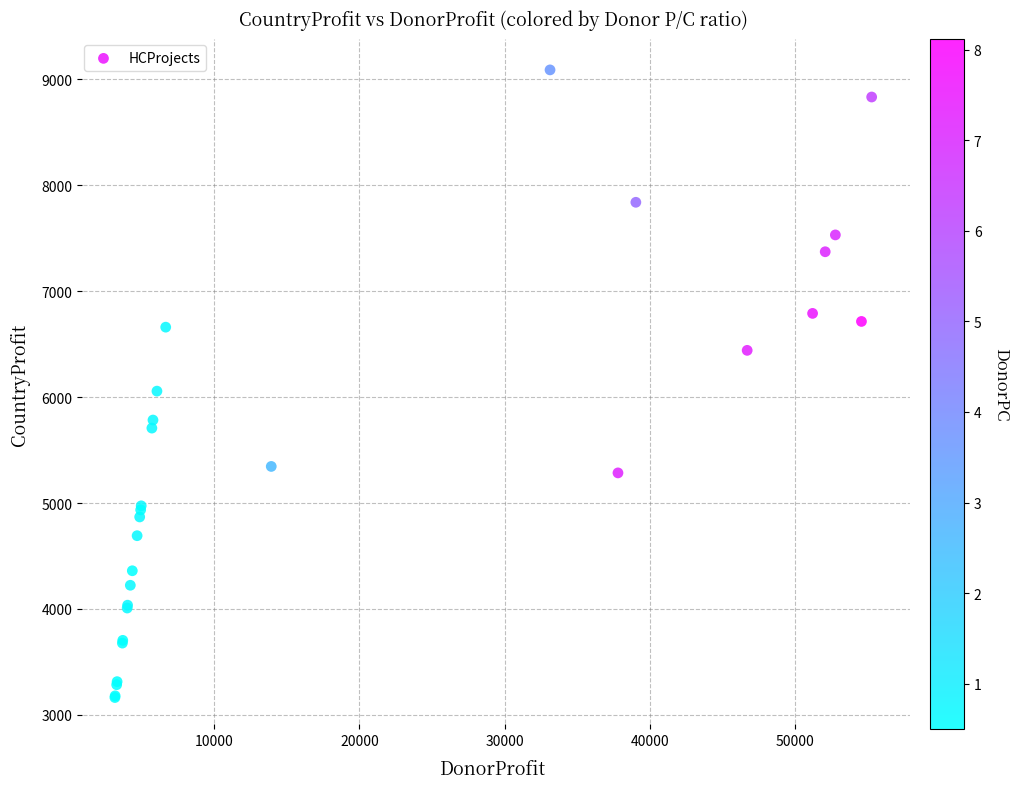

What Y value in the scatter plot is closest to 6127?

6057